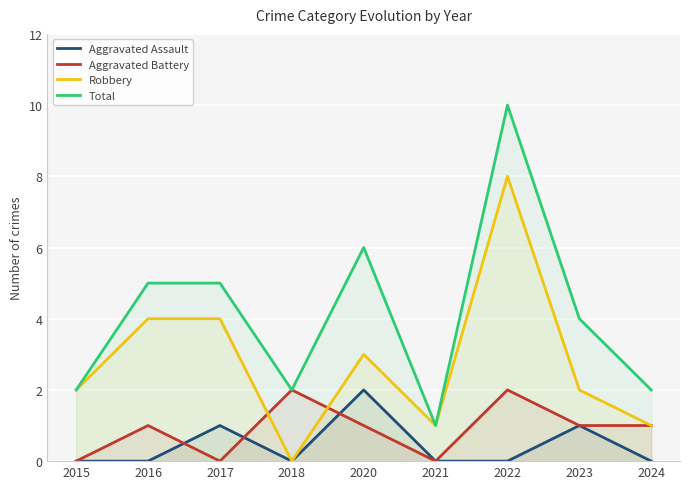

Which series changed the most between 2018 and 2020?

Total